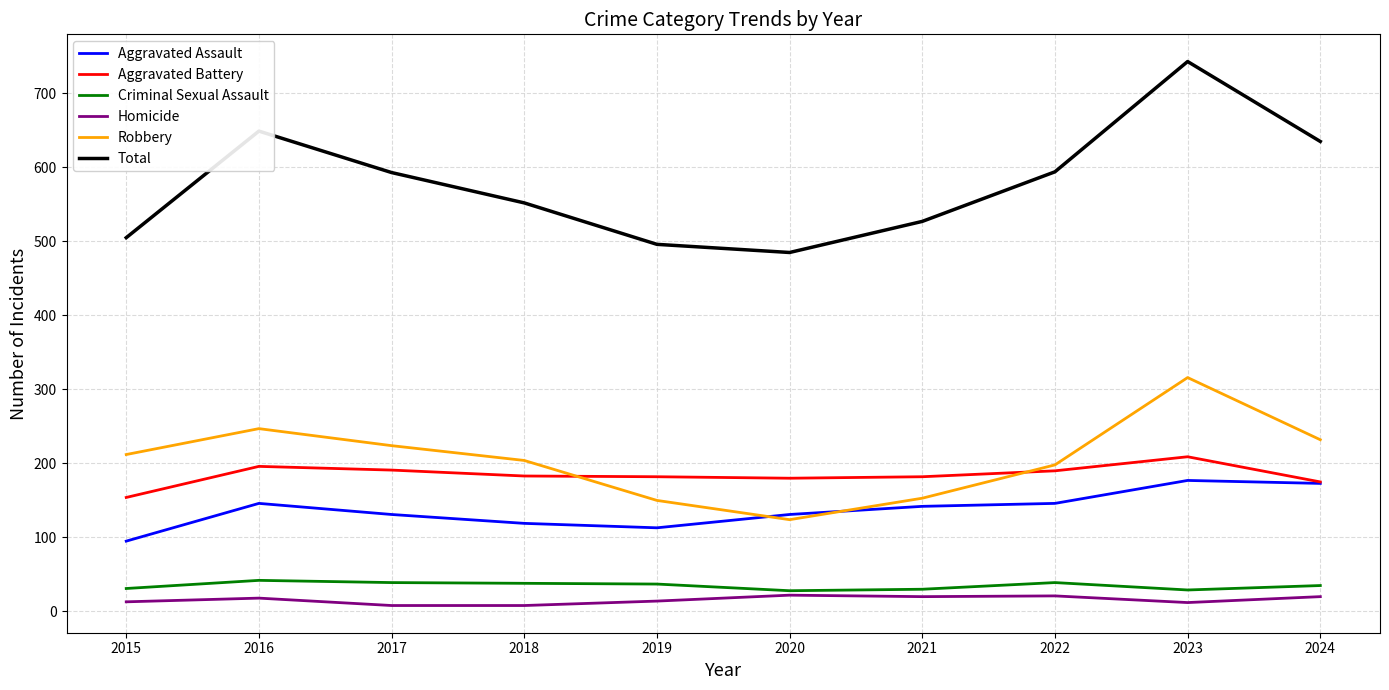

How many lines are shown in the chart?

6